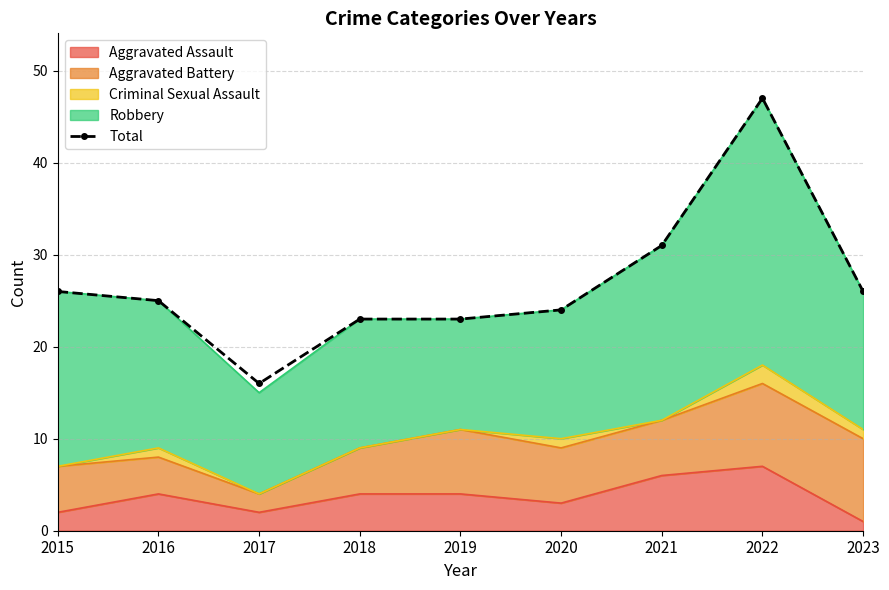

What is the change in value from 2019 to 2020?

+1